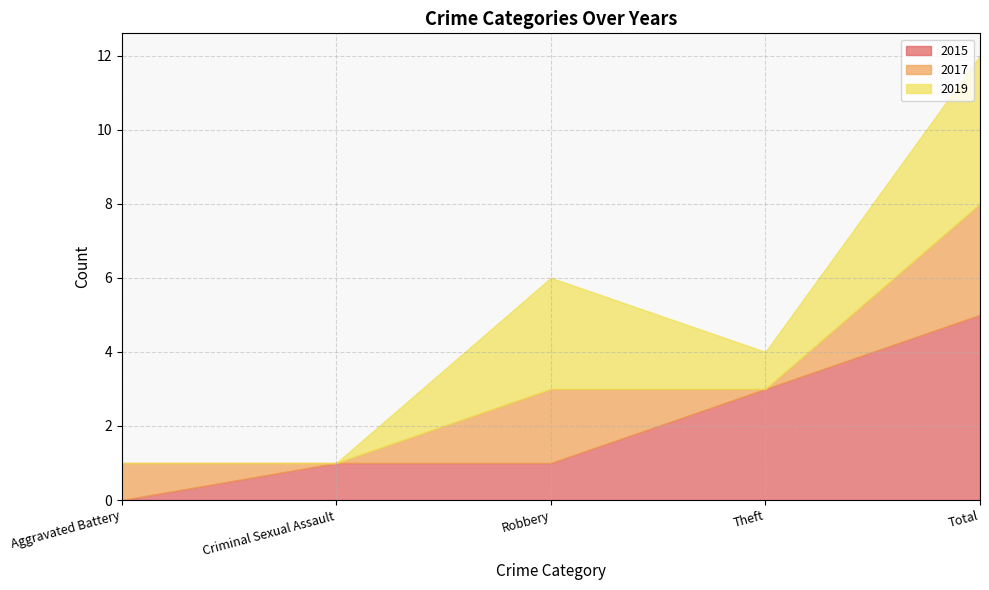

Reading left to right, what are all the values shown in this chart?

2015: 0	1	1	3	5
2017: 1	0	2	0	3
2019: 0	0	3	1	4